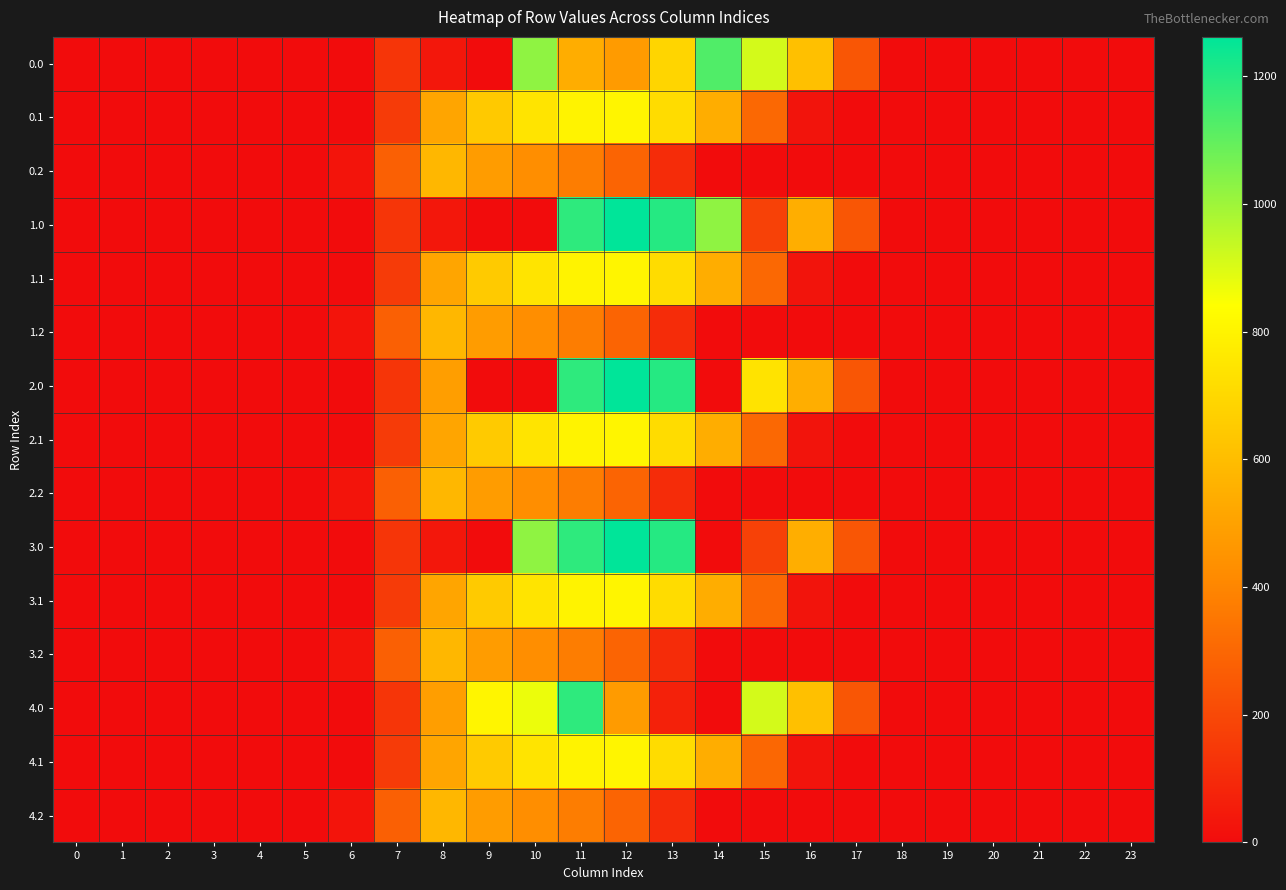

At which category does the chart reach its peak across all series?

12